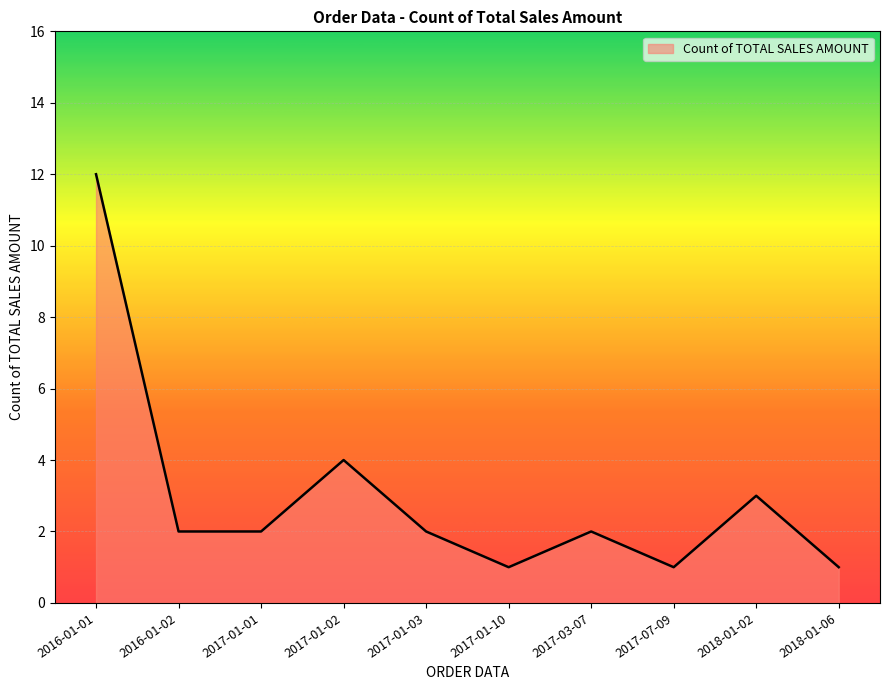

Is it true that the value at 2017-01-10 is 1?

True